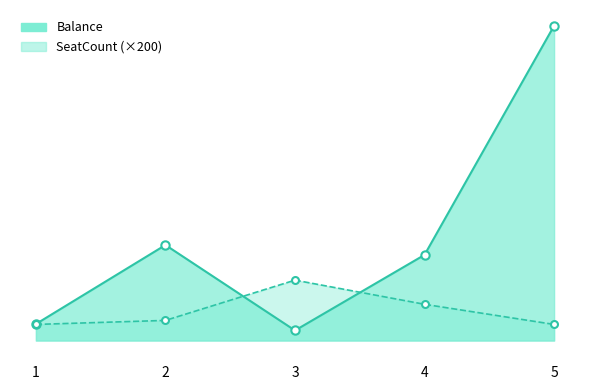

At how many categories does at least one series exceed 13764?

1